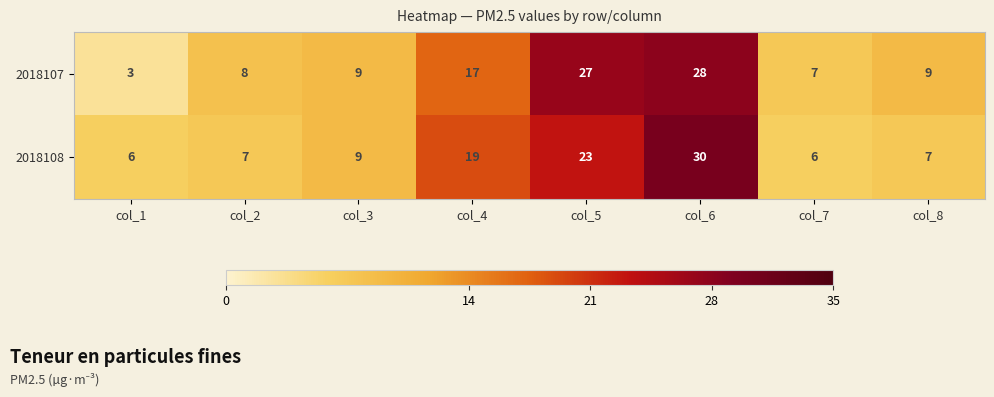

Rank the series by their maximum value, from lowest to highest.

2018107, 2018108